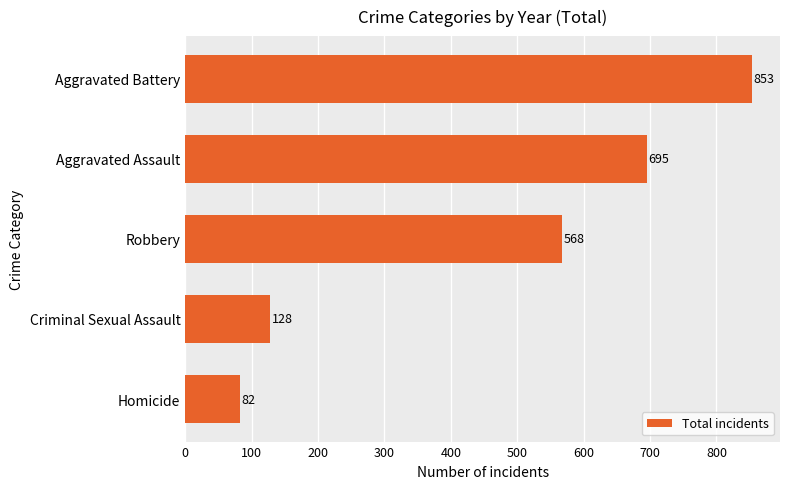

Reading bottom to top, transcribe all the data shown in this chart.

82	128	568	695	853